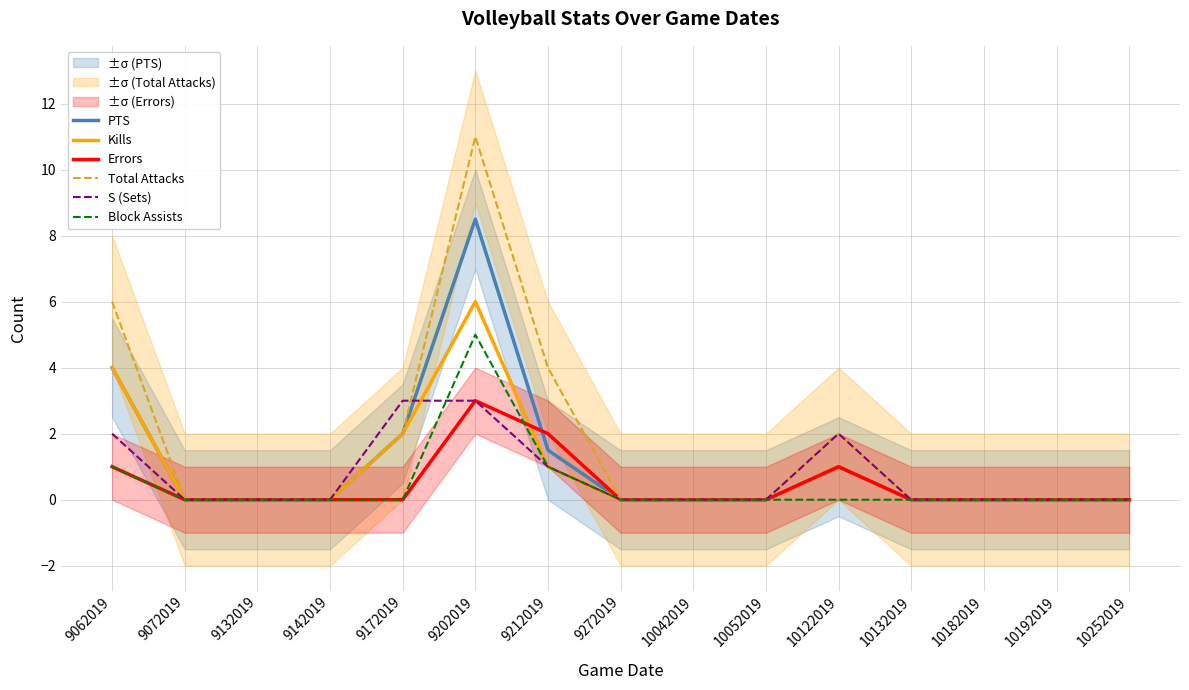

True or false: PTS and Block Assists intersect in this chart.

False